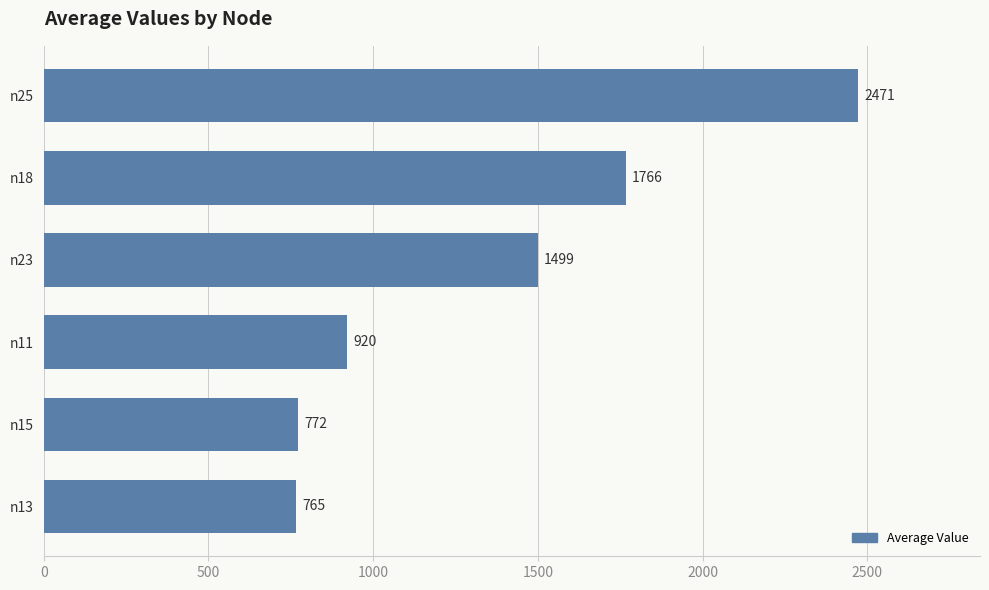

What is the smallest value displayed?

765.4